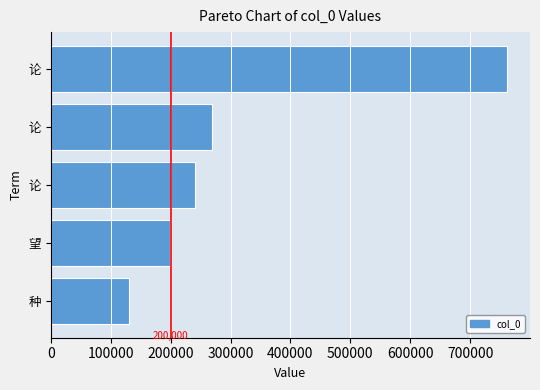

Which category has the lowest value across all series?

种